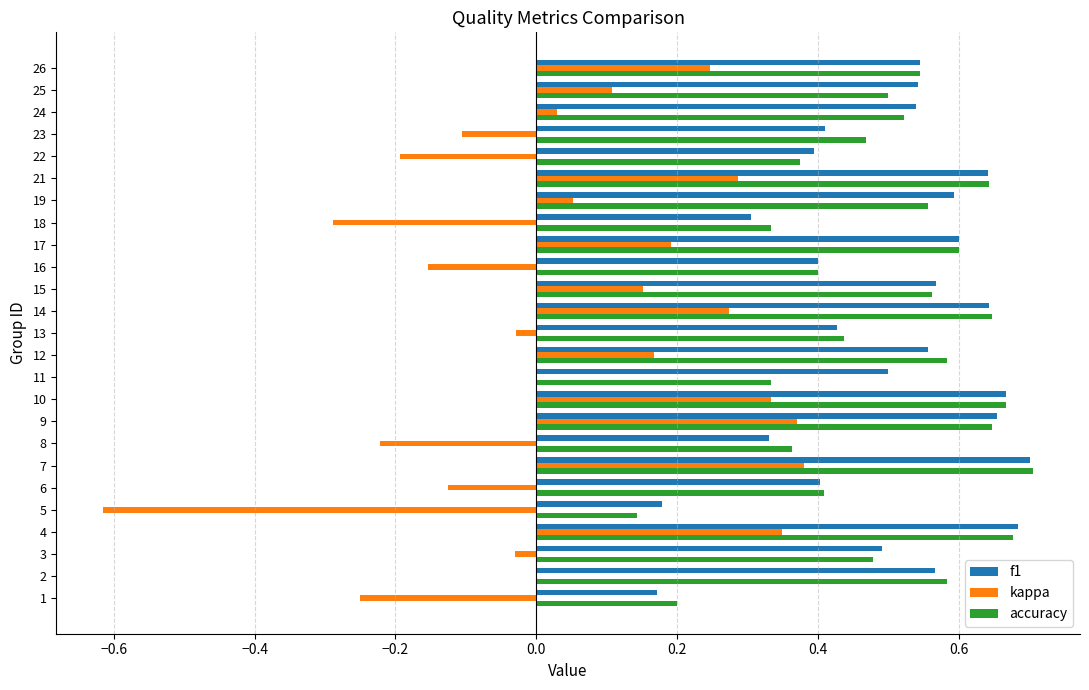

Is the value of accuracy at 24 greater than the value of kappa at 6?

Yes